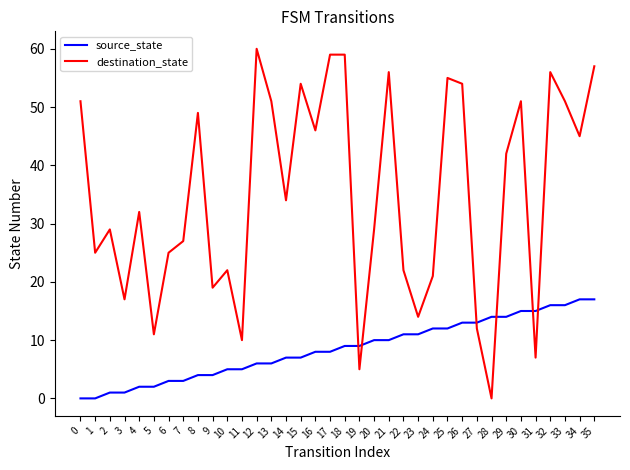

Which series has the largest total across all categories?

destination_state